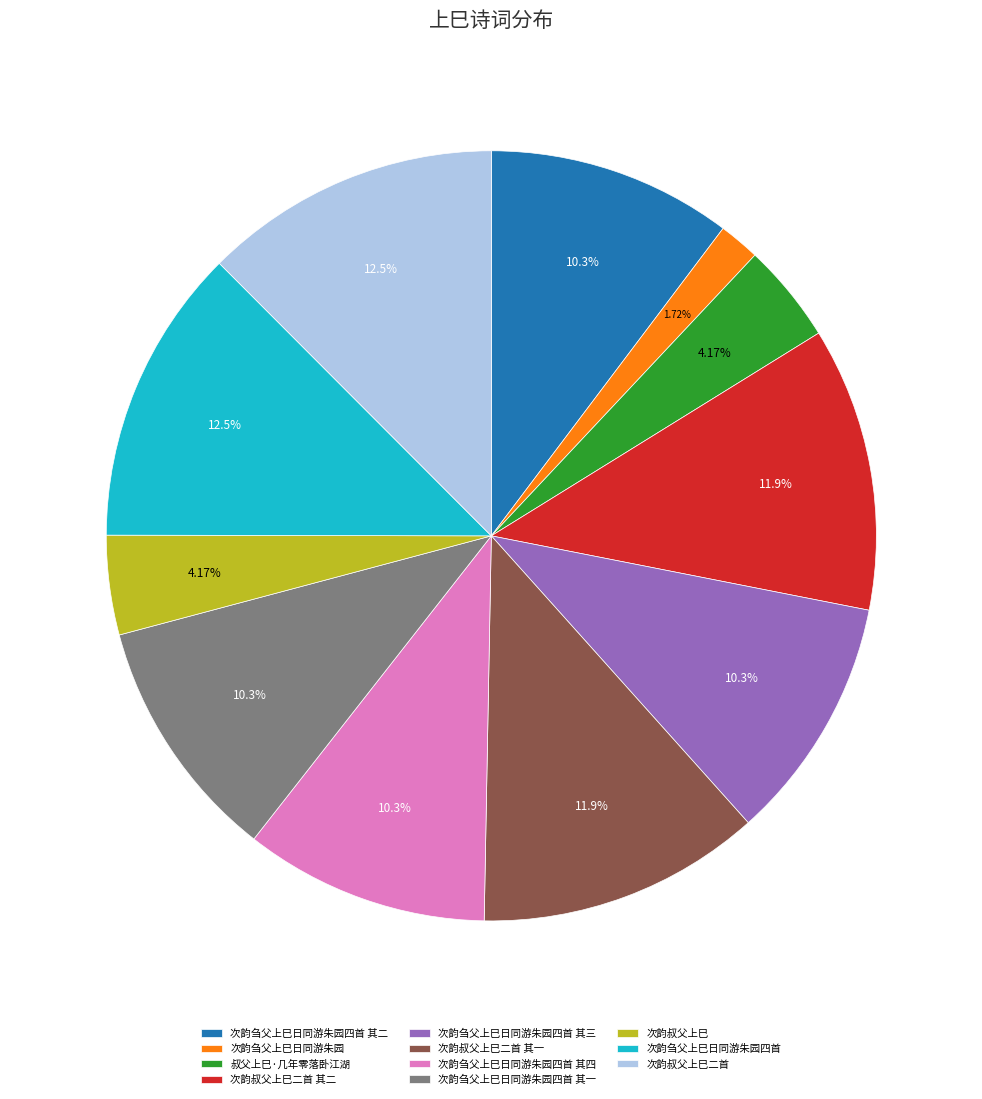

To the nearest percent, what percentage of the pie is 次韵刍父上巳日同游朱园?

2%